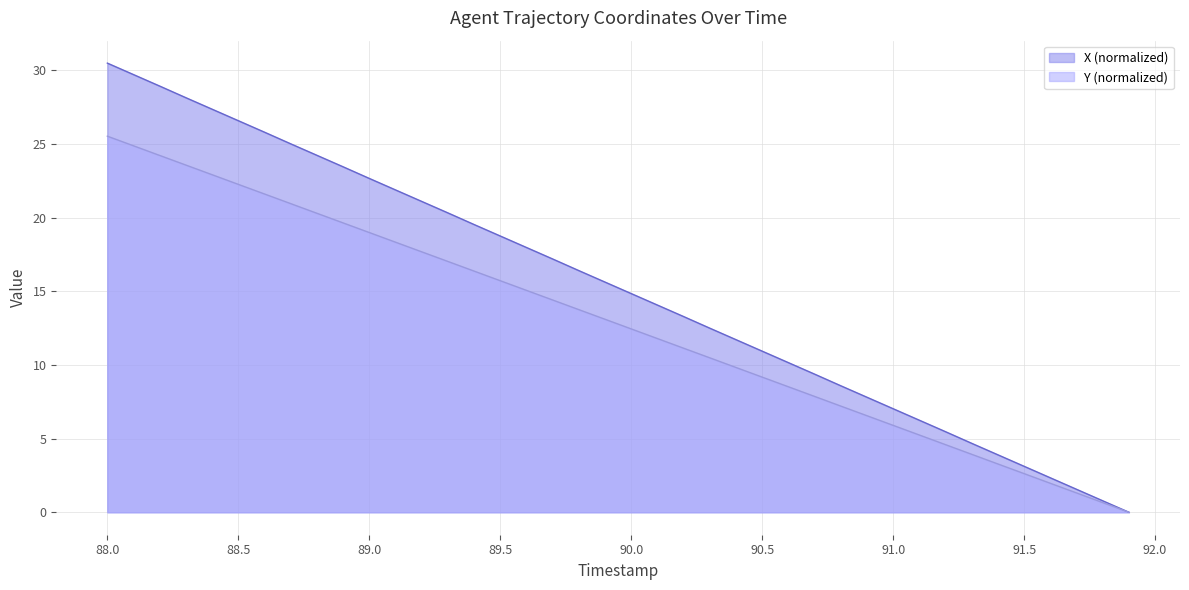

Does the chart have visible grid lines?

Yes